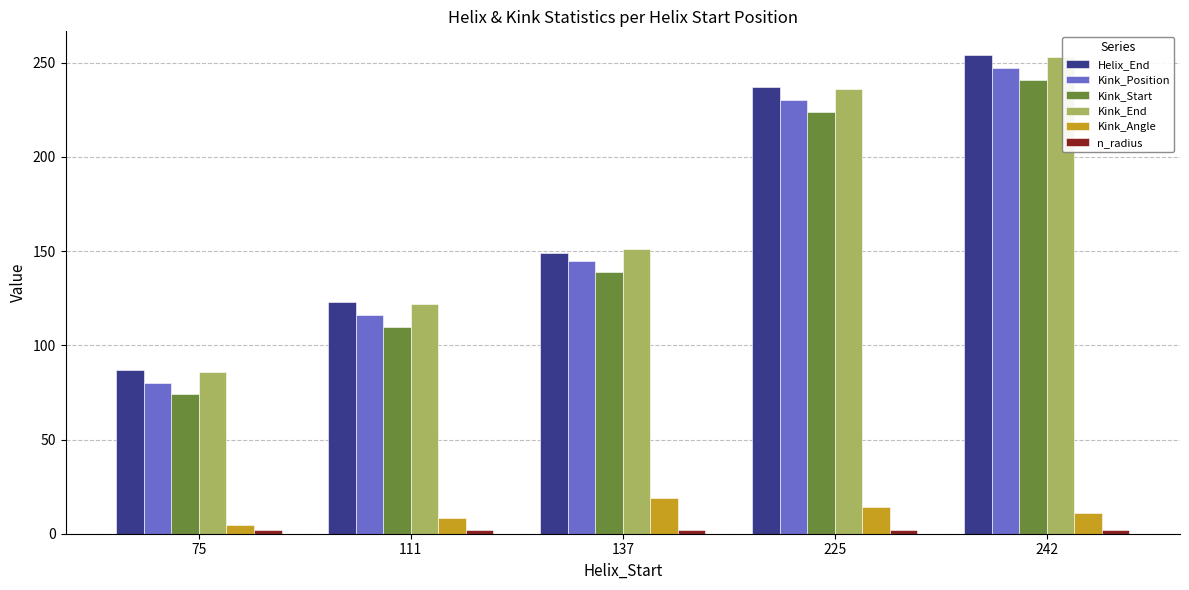

Between 137 and 242, which series saw the biggest shift?

Helix_End